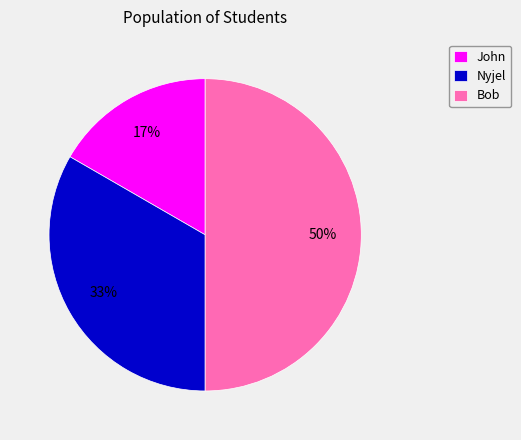

Is it true that Bob is 60% of the pie?

False